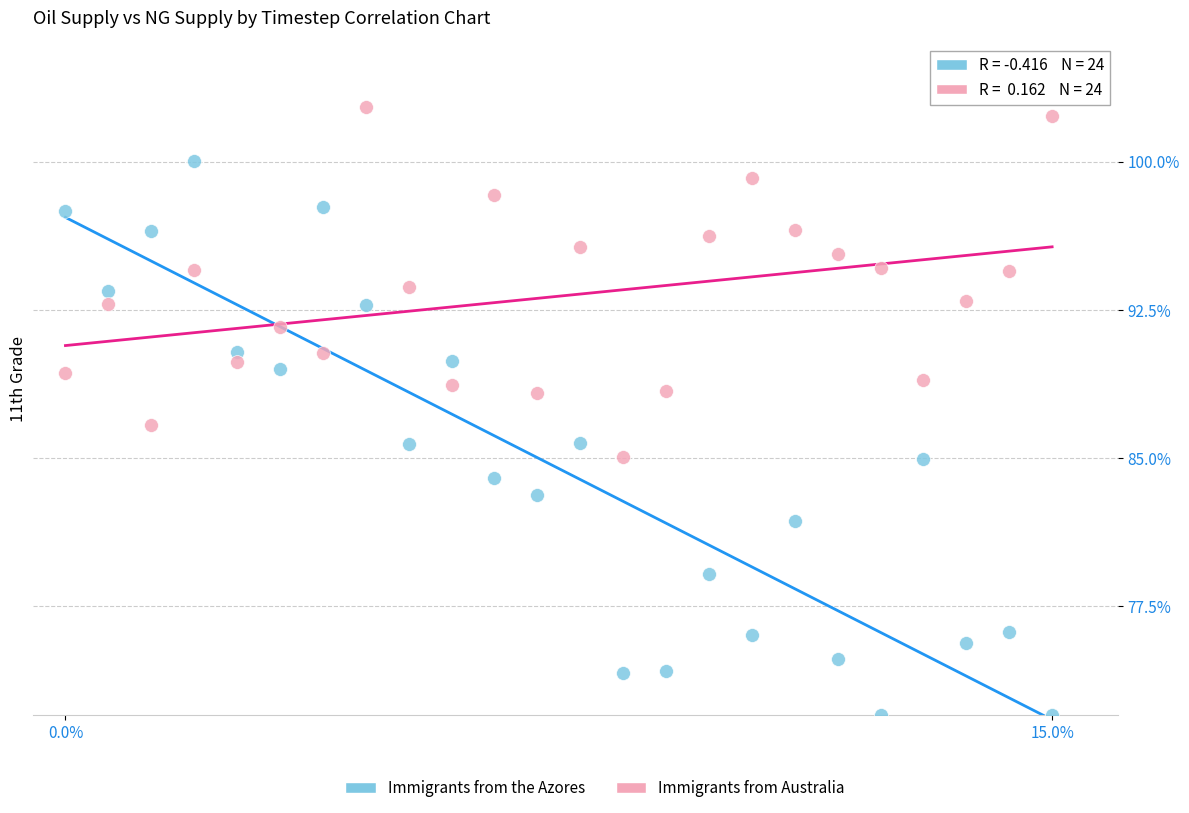

Across all data points, what is the range of X values (max minus min)?

15.0